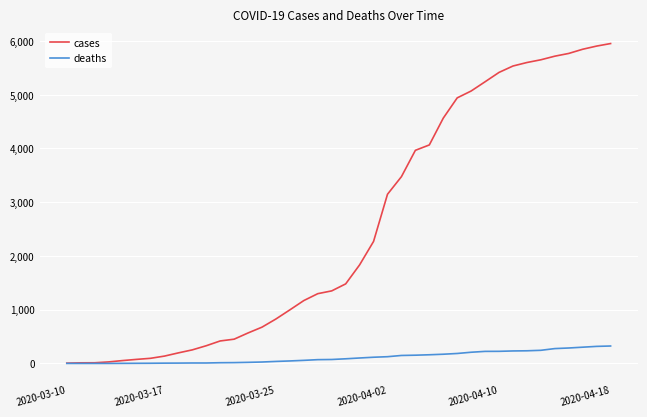

Rank the series by their average value, from highest to lowest.

cases, deaths